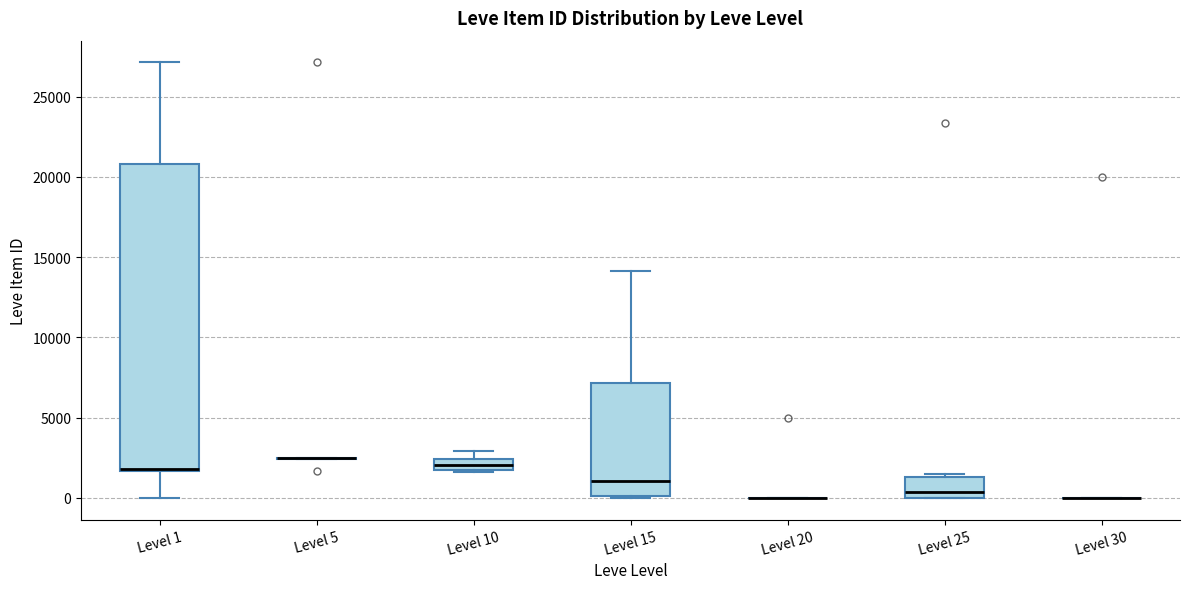

Comparing the boxes themselves (not the whiskers), which one is the tallest?

Level 1